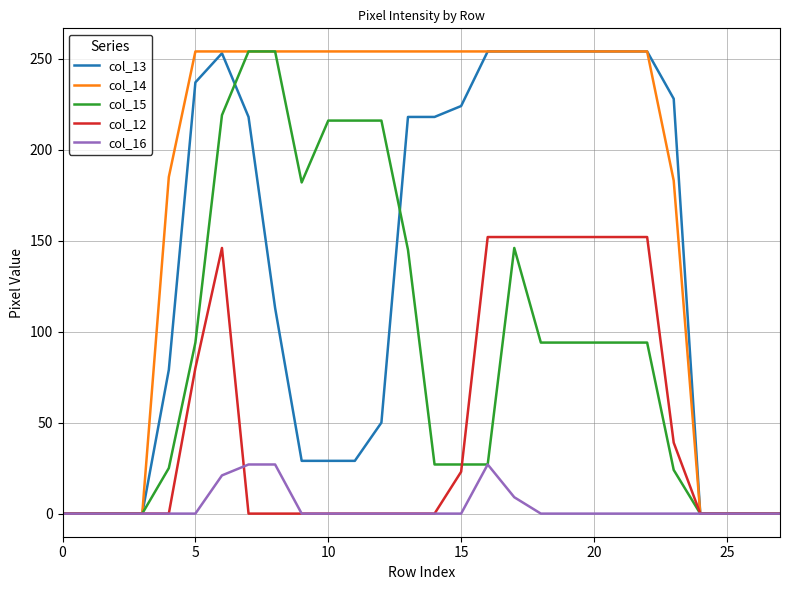

List the series in order of their overall mean, highest first.

col_14, col_13, col_15, col_12, col_16